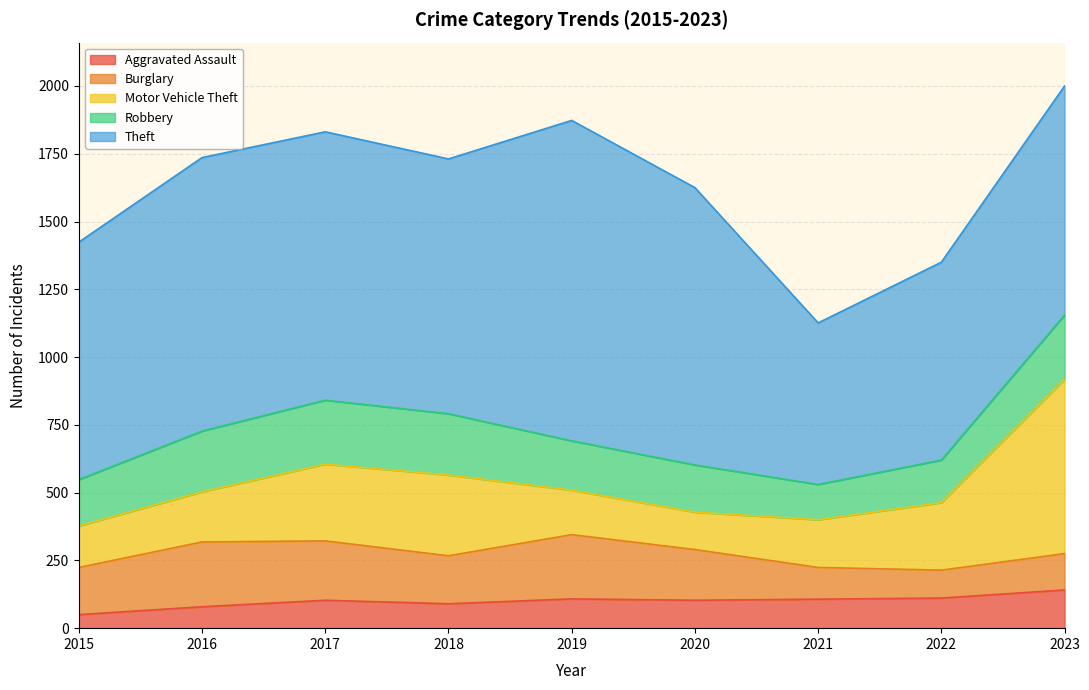

The value of Motor Vehicle Theft at 2019 is 164. True or false?

True